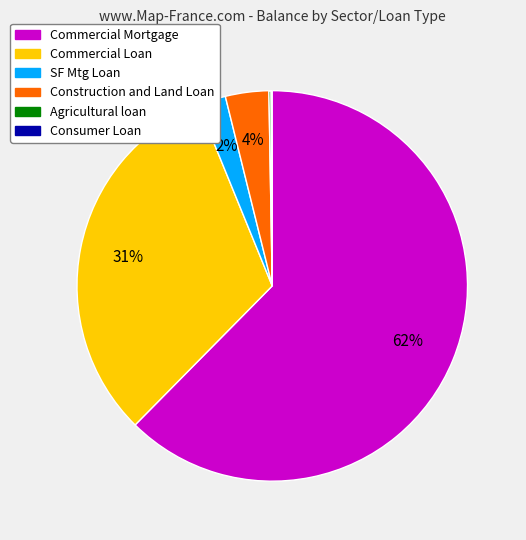

Does any single category account for the majority?

Yes